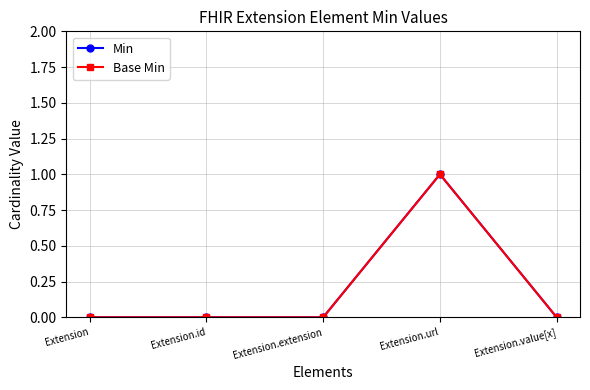

Does the chart have visible grid lines?

Yes